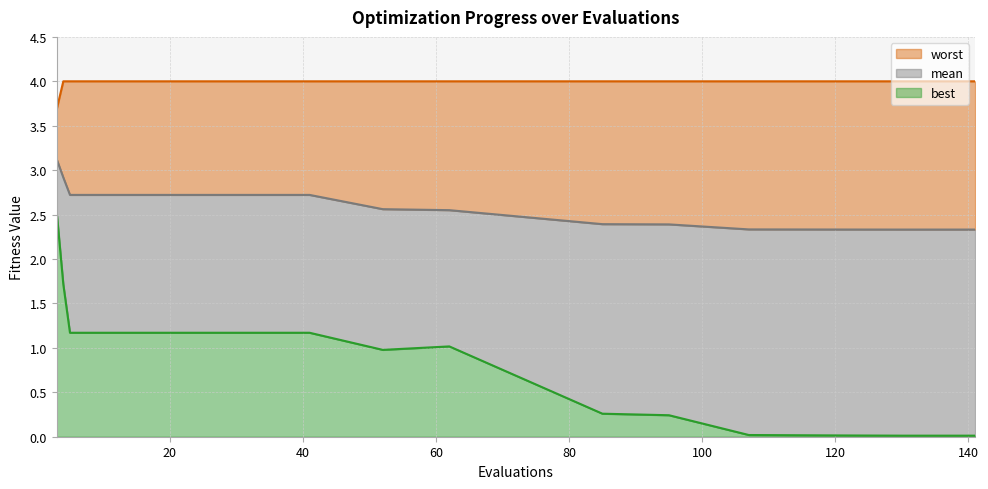

Does the chart have visible grid lines?

Yes